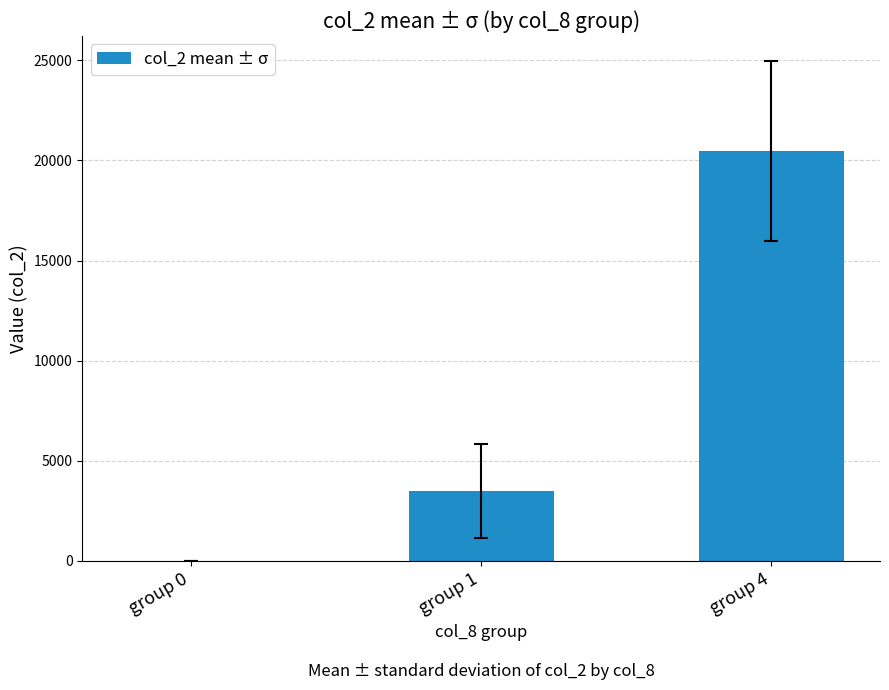

At which category does the chart reach its peak across all series?

group 4